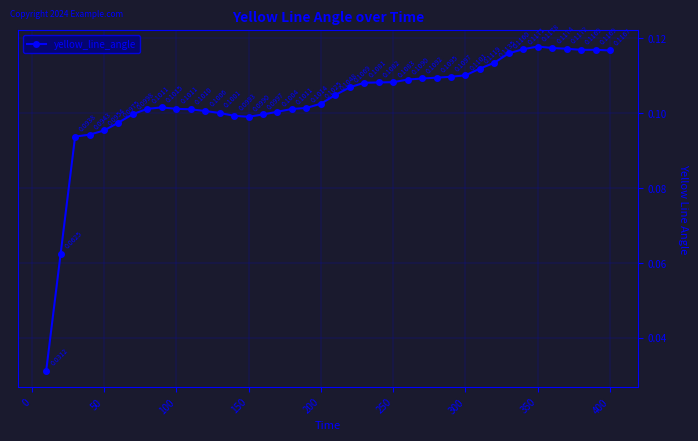

How many interior local peaks (higher than both neighbors) does the data have?

3